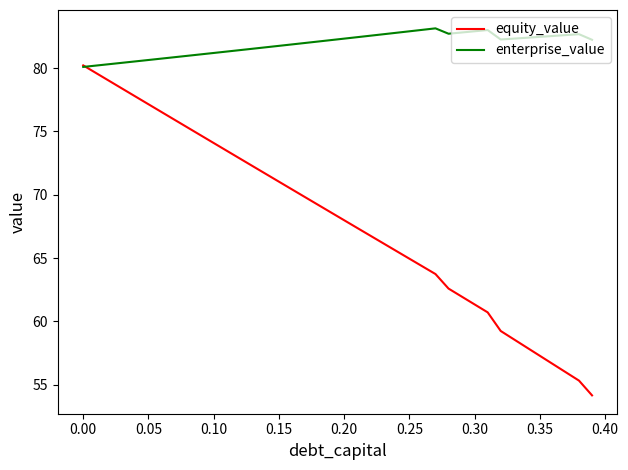

Which series has the largest total across all categories?

enterprise_value